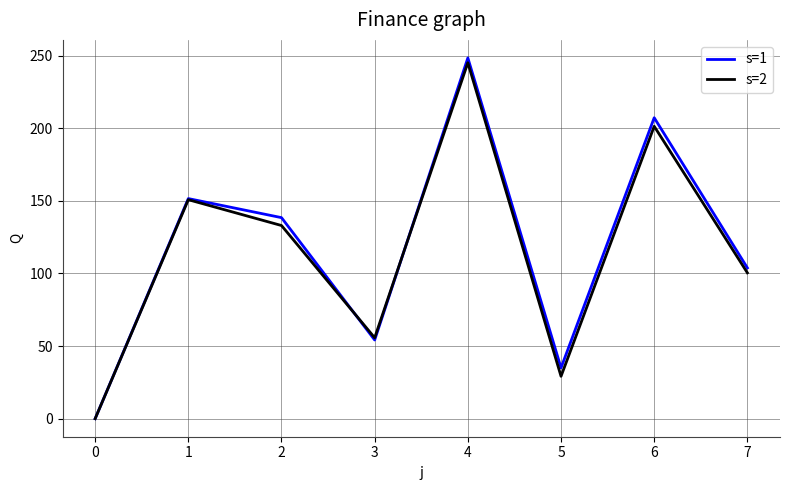

The s=2 series shows 26.6 at 6. True or false?

False